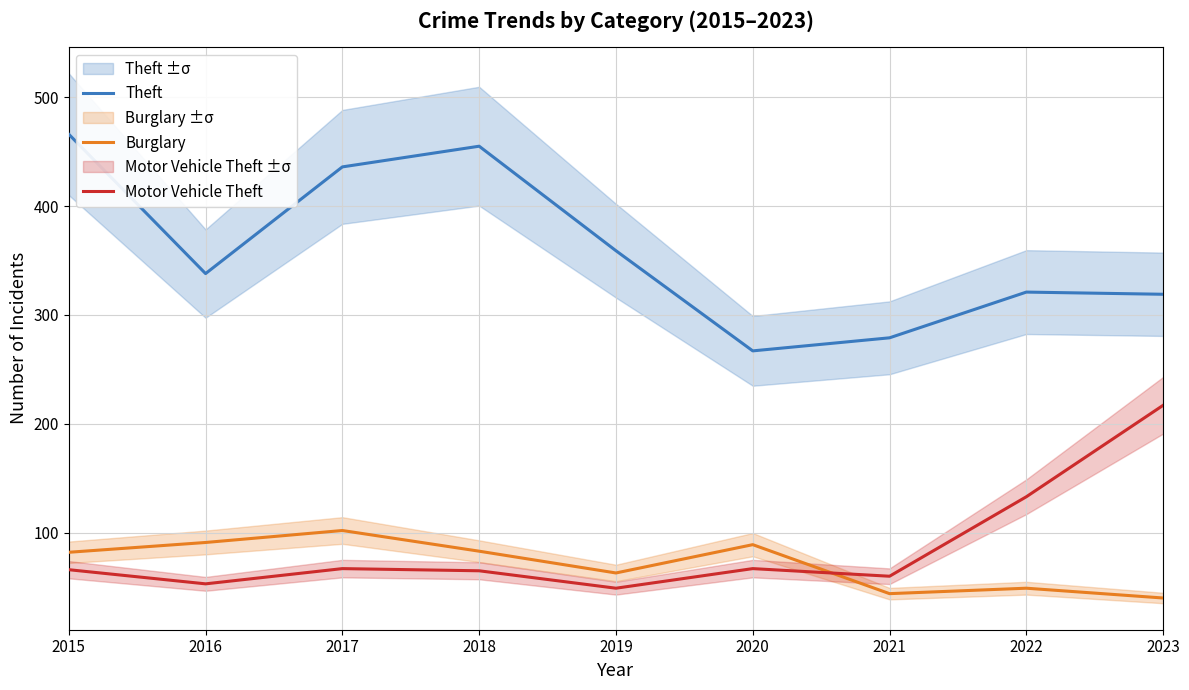

What is the sum of all Motor Vehicle Theft values?

777